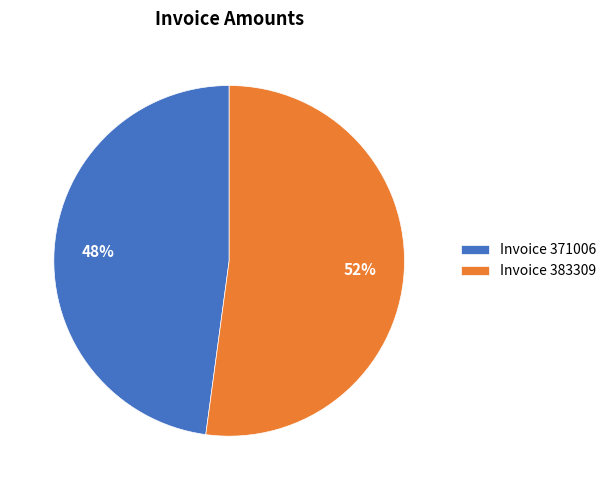

Is it true that Invoice 383309 is 52% of the pie?

True